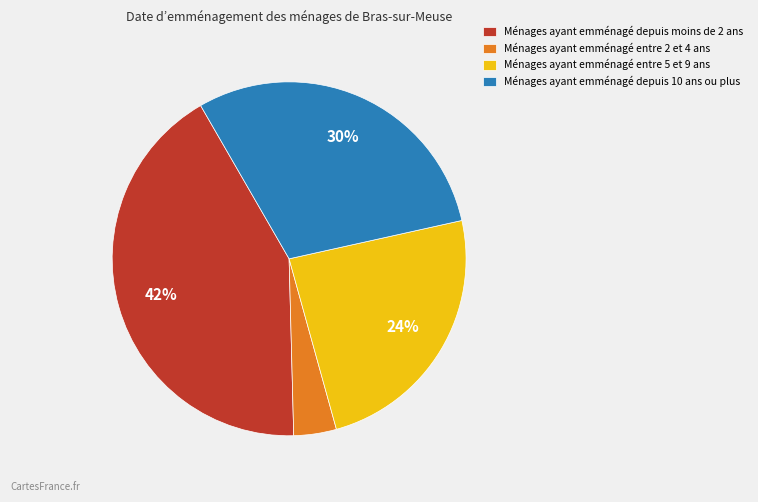

Is the sum of Ménages ayant emménagé depuis moins de 2 ans and Ménages ayant emménagé entre 5 et 9 ans greater than half?

Yes